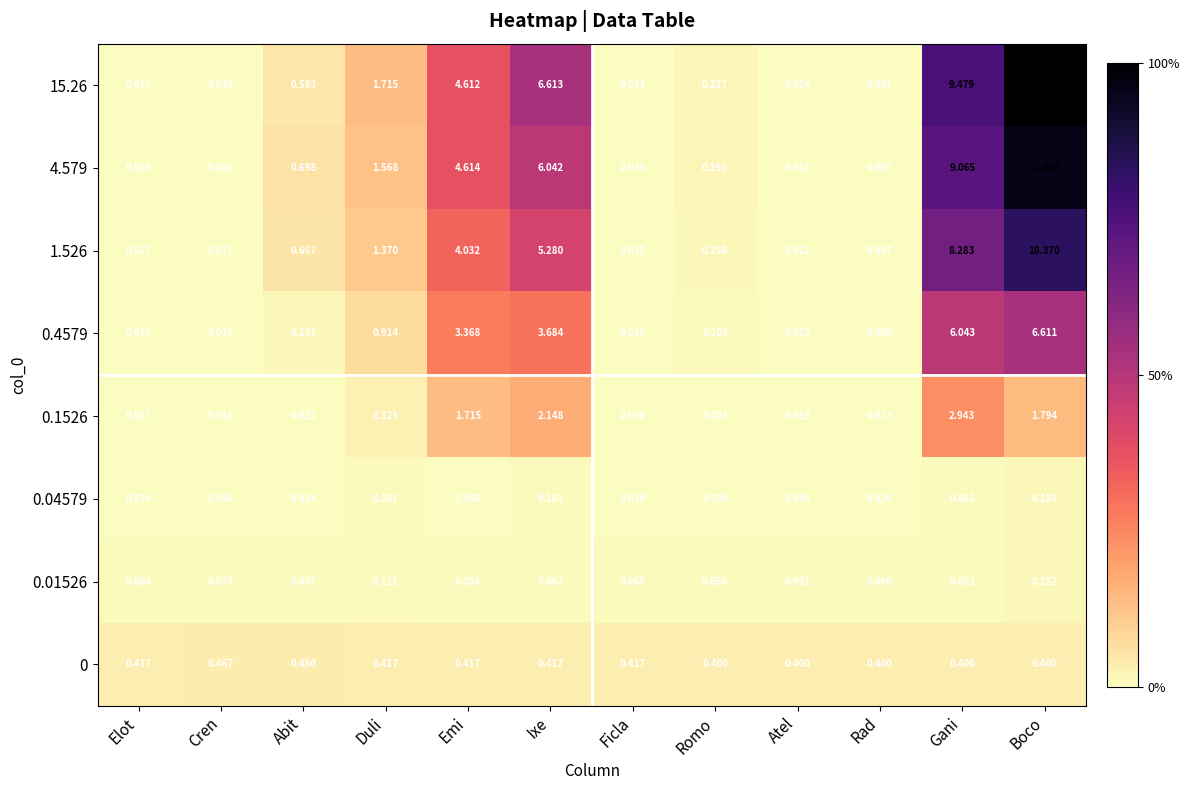

Is the value of 15.26 at Ficla greater than the value of 4.579 at Romo?

No